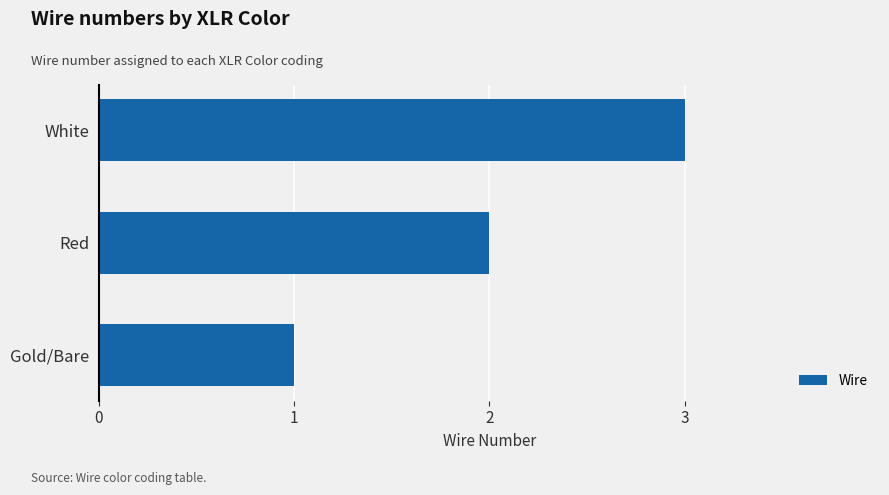

What is the change in value from Gold/Bare to Red?

+1